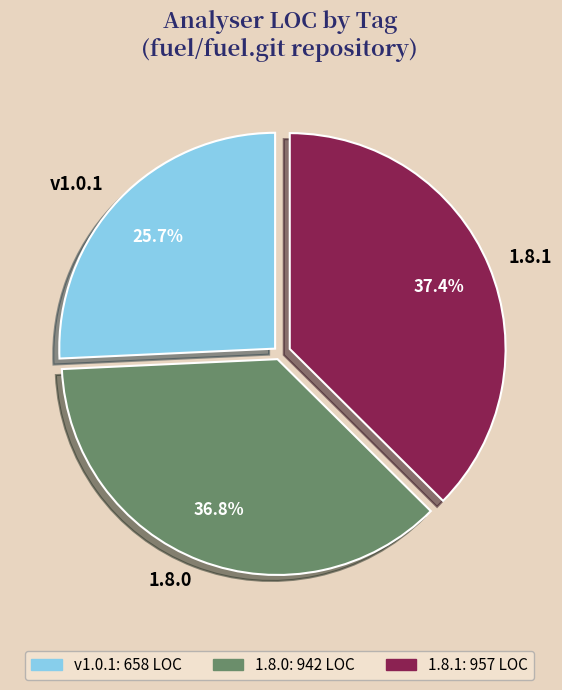

Count the number of slices in the pie.

3